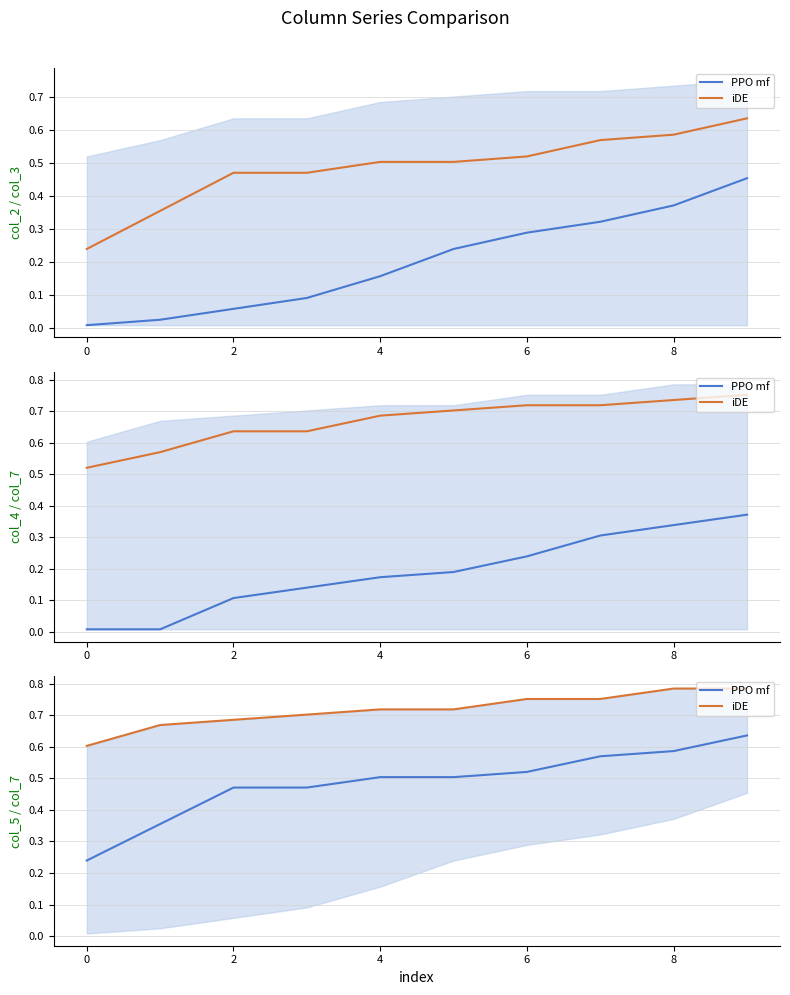

Between 0 and 8, which series saw the biggest shift?

PPO mf